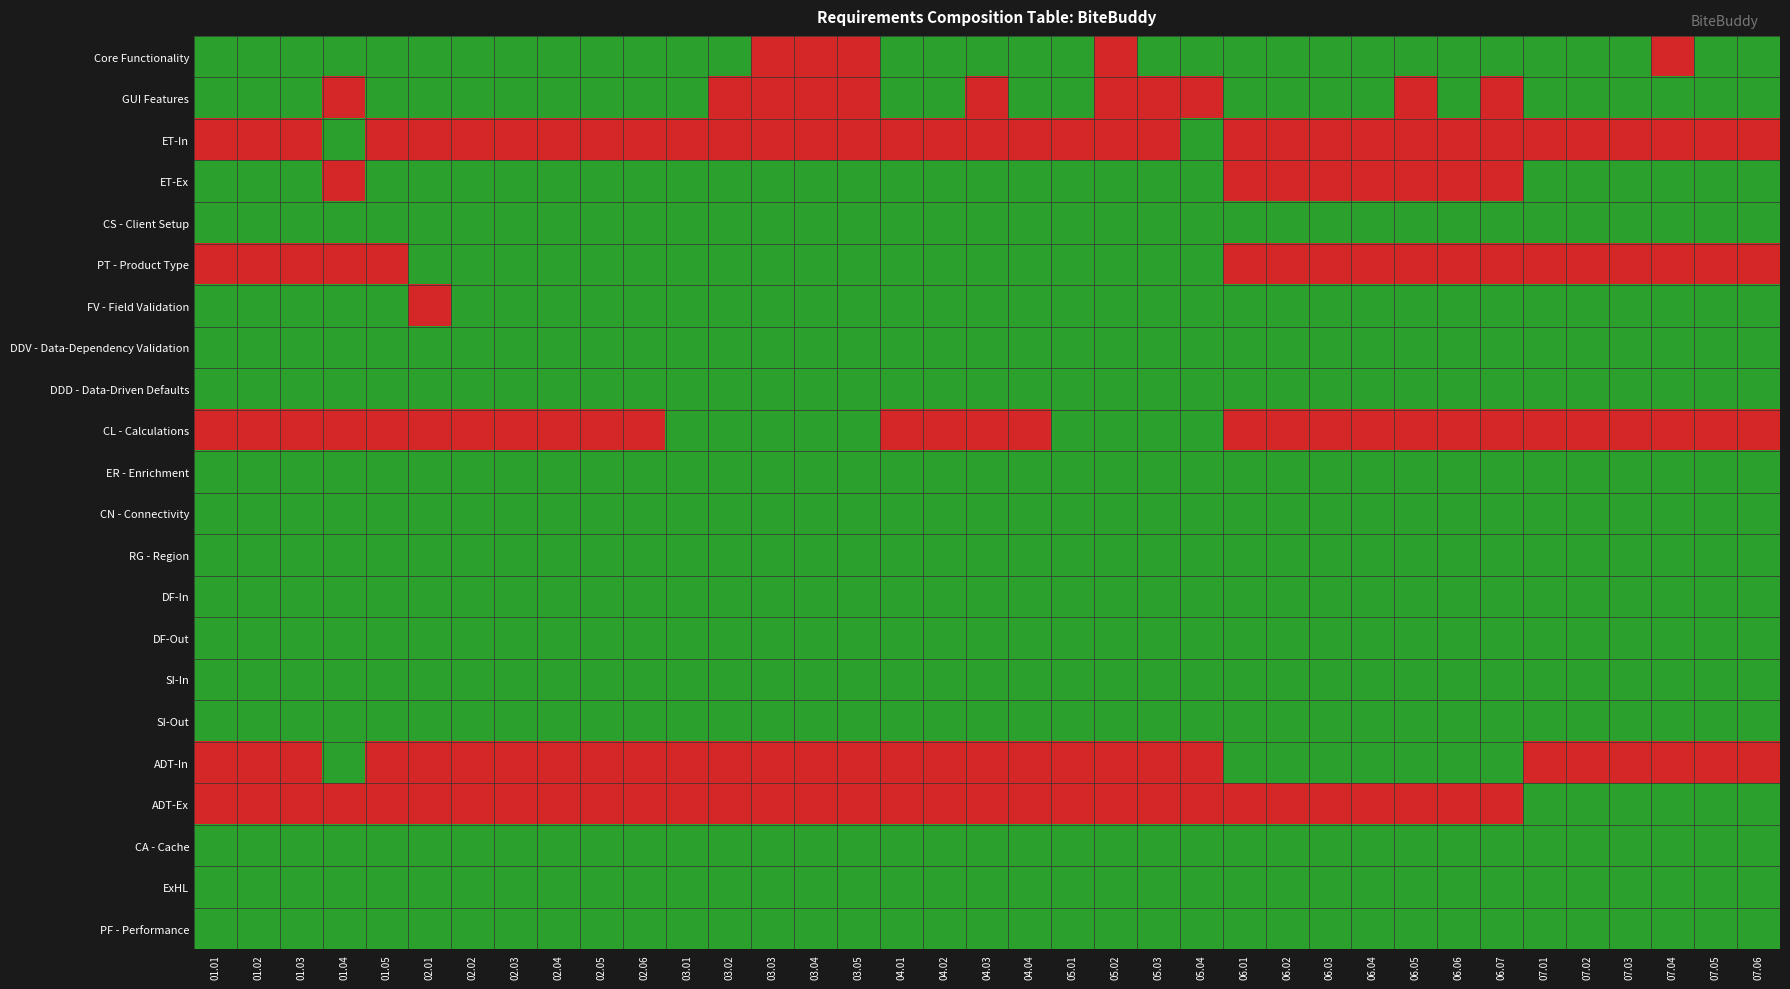

Reading left to right, extract all data points from this chart.

Core Functionality: 01.01=1	01.02=1	01.03=1	01.04=1	01.05=1	02.01=1	02.02=1	02.03=1	02.04=1	02.05=1	02.06=1	03.01=1	03.02=1	03.03=0	03.04=0	03.05=0	04.01=1	04.02=1	04.03=1	04.04=1	05.01=1	05.02=0	05.03=1	05.04=1	06.01=1	06.02=1	06.03=1	06.04=1	06.05=1	06.06=1	06.07=1	07.01=1	07.02=1	07.03=1	07.04=0	07.05=1	07.06=1
GUI Features: 01.01=1	01.02=1	01.03=1	01.04=0	01.05=1	02.01=1	02.02=1	02.03=1	02.04=1	02.05=1	02.06=1	03.01=1	03.02=0	03.03=0	03.04=0	03.05=0	04.01=1	04.02=1	04.03=0	04.04=1	05.01=1	05.02=0	05.03=0	05.04=0	06.01=1	06.02=1	06.03=1	06.04=1	06.05=0	06.06=1	06.07=0	07.01=1	07.02=1	07.03=1	07.04=1	07.05=1	07.06=1
ET-In: 01.01=0	01.02=0	01.03=0	01.04=1	01.05=0	02.01=0	02.02=0	02.03=0	02.04=0	02.05=0	02.06=0	03.01=0	03.02=0	03.03=0	03.04=0	03.05=0	04.01=0	04.02=0	04.03=0	04.04=0	05.01=0	05.02=0	05.03=0	05.04=1	06.01=0	06.02=0	06.03=0	06.04=0	06.05=0	06.06=0	06.07=0	07.01=0	07.02=0	07.03=0	07.04=0	07.05=0	07.06=0
ET-Ex: 01.01=1	01.02=1	01.03=1	01.04=0	01.05=1	02.01=1	02.02=1	02.03=1	02.04=1	02.05=1	02.06=1	03.01=1	03.02=1	03.03=1	03.04=1	03.05=1	04.01=1	04.02=1	04.03=1	04.04=1	05.01=1	05.02=1	05.03=1	05.04=1	06.01=0	06.02=0	06.03=0	06.04=0	06.05=0	06.06=0	06.07=0	07.01=1	07.02=1	07.03=1	07.04=1	07.05=1	07.06=1
CS - Client Setup: 01.01=1	01.02=1	01.03=1	01.04=1	01.05=1	02.01=1	02.02=1	02.03=1	02.04=1	02.05=1	02.06=1	03.01=1	03.02=1	03.03=1	03.04=1	03.05=1	04.01=1	04.02=1	04.03=1	04.04=1	05.01=1	05.02=1	05.03=1	05.04=1	06.01=1	06.02=1	06.03=1	06.04=1	06.05=1	06.06=1	06.07=1	07.01=1	07.02=1	07.03=1	07.04=1	07.05=1	07.06=1
PT - Product Type: 01.01=0	01.02=0	01.03=0	01.04=0	01.05=0	02.01=1	02.02=1	02.03=1	02.04=1	02.05=1	02.06=1	03.01=1	03.02=1	03.03=1	03.04=1	03.05=1	04.01=1	04.02=1	04.03=1	04.04=1	05.01=1	05.02=1	05.03=1	05.04=1	06.01=0	06.02=0	06.03=0	06.04=0	06.05=0	06.06=0	06.07=0	07.01=0	07.02=0	07.03=0	07.04=0	07.05=0	07.06=0
FV - Field Validation: 01.01=1	01.02=1	01.03=1	01.04=1	01.05=1	02.01=0	02.02=1	02.03=1	02.04=1	02.05=1	02.06=1	03.01=1	03.02=1	03.03=1	03.04=1	03.05=1	04.01=1	04.02=1	04.03=1	04.04=1	05.01=1	05.02=1	05.03=1	05.04=1	06.01=1	06.02=1	06.03=1	06.04=1	06.05=1	06.06=1	06.07=1	07.01=1	07.02=1	07.03=1	07.04=1	07.05=1	07.06=1
DDV - Data-Dependency Validation: 01.01=1	01.02=1	01.03=1	01.04=1	01.05=1	02.01=1	02.02=1	02.03=1	02.04=1	02.05=1	02.06=1	03.01=1	03.02=1	03.03=1	03.04=1	03.05=1	04.01=1	04.02=1	04.03=1	04.04=1	05.01=1	05.02=1	05.03=1	05.04=1	06.01=1	06.02=1	06.03=1	06.04=1	06.05=1	06.06=1	06.07=1	07.01=1	07.02=1	07.03=1	07.04=1	07.05=1	07.06=1
DDD - Data-Driven Defaults: 01.01=1	01.02=1	01.03=1	01.04=1	01.05=1	02.01=1	02.02=1	02.03=1	02.04=1	02.05=1	02.06=1	03.01=1	03.02=1	03.03=1	03.04=1	03.05=1	04.01=1	04.02=1	04.03=1	04.04=1	05.01=1	05.02=1	05.03=1	05.04=1	06.01=1	06.02=1	06.03=1	06.04=1	06.05=1	06.06=1	06.07=1	07.01=1	07.02=1	07.03=1	07.04=1	07.05=1	07.06=1
CL - Calculations: 01.01=0	01.02=0	01.03=0	01.04=0	01.05=0	02.01=0	02.02=0	02.03=0	02.04=0	02.05=0	02.06=0	03.01=1	03.02=1	03.03=1	03.04=1	03.05=1	04.01=0	04.02=0	04.03=0	04.04=0	05.01=1	05.02=1	05.03=1	05.04=1	06.01=0	06.02=0	06.03=0	06.04=0	06.05=0	06.06=0	06.07=0	07.01=0	07.02=0	07.03=0	07.04=0	07.05=0	07.06=0
ER - Enrichment: 01.01=1	01.02=1	01.03=1	01.04=1	01.05=1	02.01=1	02.02=1	02.03=1	02.04=1	02.05=1	02.06=1	03.01=1	03.02=1	03.03=1	03.04=1	03.05=1	04.01=1	04.02=1	04.03=1	04.04=1	05.01=1	05.02=1	05.03=1	05.04=1	06.01=1	06.02=1	06.03=1	06.04=1	06.05=1	06.06=1	06.07=1	07.01=1	07.02=1	07.03=1	07.04=1	07.05=1	07.06=1
CN - Connectivity: 01.01=1	01.02=1	01.03=1	01.04=1	01.05=1	02.01=1	02.02=1	02.03=1	02.04=1	02.05=1	02.06=1	03.01=1	03.02=1	03.03=1	03.04=1	03.05=1	04.01=1	04.02=1	04.03=1	04.04=1	05.01=1	05.02=1	05.03=1	05.04=1	06.01=1	06.02=1	06.03=1	06.04=1	06.05=1	06.06=1	06.07=1	07.01=1	07.02=1	07.03=1	07.04=1	07.05=1	07.06=1
RG - Region: 01.01=1	01.02=1	01.03=1	01.04=1	01.05=1	02.01=1	02.02=1	02.03=1	02.04=1	02.05=1	02.06=1	03.01=1	03.02=1	03.03=1	03.04=1	03.05=1	04.01=1	04.02=1	04.03=1	04.04=1	05.01=1	05.02=1	05.03=1	05.04=1	06.01=1	06.02=1	06.03=1	06.04=1	06.05=1	06.06=1	06.07=1	07.01=1	07.02=1	07.03=1	07.04=1	07.05=1	07.06=1
DF-In: 01.01=1	01.02=1	01.03=1	01.04=1	01.05=1	02.01=1	02.02=1	02.03=1	02.04=1	02.05=1	02.06=1	03.01=1	03.02=1	03.03=1	03.04=1	03.05=1	04.01=1	04.02=1	04.03=1	04.04=1	05.01=1	05.02=1	05.03=1	05.04=1	06.01=1	06.02=1	06.03=1	06.04=1	06.05=1	06.06=1	06.07=1	07.01=1	07.02=1	07.03=1	07.04=1	07.05=1	07.06=1
DF-Out: 01.01=1	01.02=1	01.03=1	01.04=1	01.05=1	02.01=1	02.02=1	02.03=1	02.04=1	02.05=1	02.06=1	03.01=1	03.02=1	03.03=1	03.04=1	03.05=1	04.01=1	04.02=1	04.03=1	04.04=1	05.01=1	05.02=1	05.03=1	05.04=1	06.01=1	06.02=1	06.03=1	06.04=1	06.05=1	06.06=1	06.07=1	07.01=1	07.02=1	07.03=1	07.04=1	07.05=1	07.06=1
SI-In: 01.01=1	01.02=1	01.03=1	01.04=1	01.05=1	02.01=1	02.02=1	02.03=1	02.04=1	02.05=1	02.06=1	03.01=1	03.02=1	03.03=1	03.04=1	03.05=1	04.01=1	04.02=1	04.03=1	04.04=1	05.01=1	05.02=1	05.03=1	05.04=1	06.01=1	06.02=1	06.03=1	06.04=1	06.05=1	06.06=1	06.07=1	07.01=1	07.02=1	07.03=1	07.04=1	07.05=1	07.06=1
SI-Out: 01.01=1	01.02=1	01.03=1	01.04=1	01.05=1	02.01=1	02.02=1	02.03=1	02.04=1	02.05=1	02.06=1	03.01=1	03.02=1	03.03=1	03.04=1	03.05=1	04.01=1	04.02=1	04.03=1	04.04=1	05.01=1	05.02=1	05.03=1	05.04=1	06.01=1	06.02=1	06.03=1	06.04=1	06.05=1	06.06=1	06.07=1	07.01=1	07.02=1	07.03=1	07.04=1	07.05=1	07.06=1
ADT-In: 01.01=0	01.02=0	01.03=0	01.04=1	01.05=0	02.01=0	02.02=0	02.03=0	02.04=0	02.05=0	02.06=0	03.01=0	03.02=0	03.03=0	03.04=0	03.05=0	04.01=0	04.02=0	04.03=0	04.04=0	05.01=0	05.02=0	05.03=0	05.04=0	06.01=1	06.02=1	06.03=1	06.04=1	06.05=1	06.06=1	06.07=1	07.01=0	07.02=0	07.03=0	07.04=0	07.05=0	07.06=0
ADT-Ex: 01.01=0	01.02=0	01.03=0	01.04=0	01.05=0	02.01=0	02.02=0	02.03=0	02.04=0	02.05=0	02.06=0	03.01=0	03.02=0	03.03=0	03.04=0	03.05=0	04.01=0	04.02=0	04.03=0	04.04=0	05.01=0	05.02=0	05.03=0	05.04=0	06.01=0	06.02=0	06.03=0	06.04=0	06.05=0	06.06=0	06.07=0	07.01=1	07.02=1	07.03=1	07.04=1	07.05=1	07.06=1
CA - Cache: 01.01=1	01.02=1	01.03=1	01.04=1	01.05=1	02.01=1	02.02=1	02.03=1	02.04=1	02.05=1	02.06=1	03.01=1	03.02=1	03.03=1	03.04=1	03.05=1	04.01=1	04.02=1	04.03=1	04.04=1	05.01=1	05.02=1	05.03=1	05.04=1	06.01=1	06.02=1	06.03=1	06.04=1	06.05=1	06.06=1	06.07=1	07.01=1	07.02=1	07.03=1	07.04=1	07.05=1	07.06=1
ExHL: 01.01=1	01.02=1	01.03=1	01.04=1	01.05=1	02.01=1	02.02=1	02.03=1	02.04=1	02.05=1	02.06=1	03.01=1	03.02=1	03.03=1	03.04=1	03.05=1	04.01=1	04.02=1	04.03=1	04.04=1	05.01=1	05.02=1	05.03=1	05.04=1	06.01=1	06.02=1	06.03=1	06.04=1	06.05=1	06.06=1	06.07=1	07.01=1	07.02=1	07.03=1	07.04=1	07.05=1	07.06=1
PF - Performance: 01.01=1	01.02=1	01.03=1	01.04=1	01.05=1	02.01=1	02.02=1	02.03=1	02.04=1	02.05=1	02.06=1	03.01=1	03.02=1	03.03=1	03.04=1	03.05=1	04.01=1	04.02=1	04.03=1	04.04=1	05.01=1	05.02=1	05.03=1	05.04=1	06.01=1	06.02=1	06.03=1	06.04=1	06.05=1	06.06=1	06.07=1	07.01=1	07.02=1	07.03=1	07.04=1	07.05=1	07.06=1